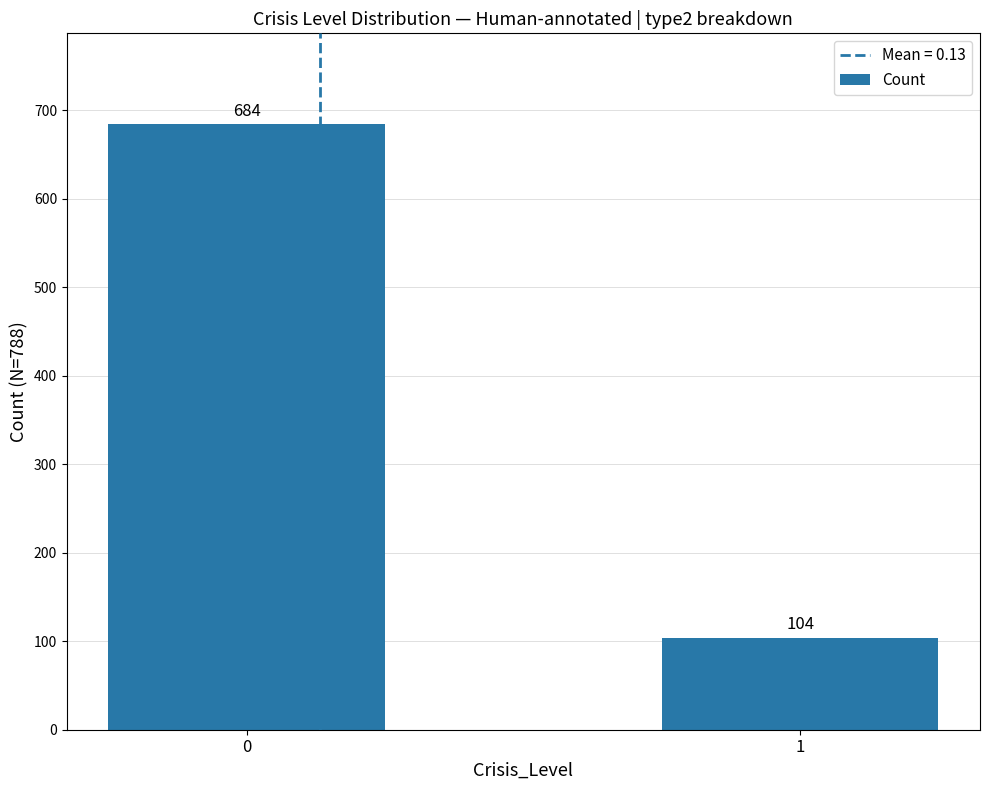

Reading left to right, list all the values displayed in this chart.

0=684	1=104